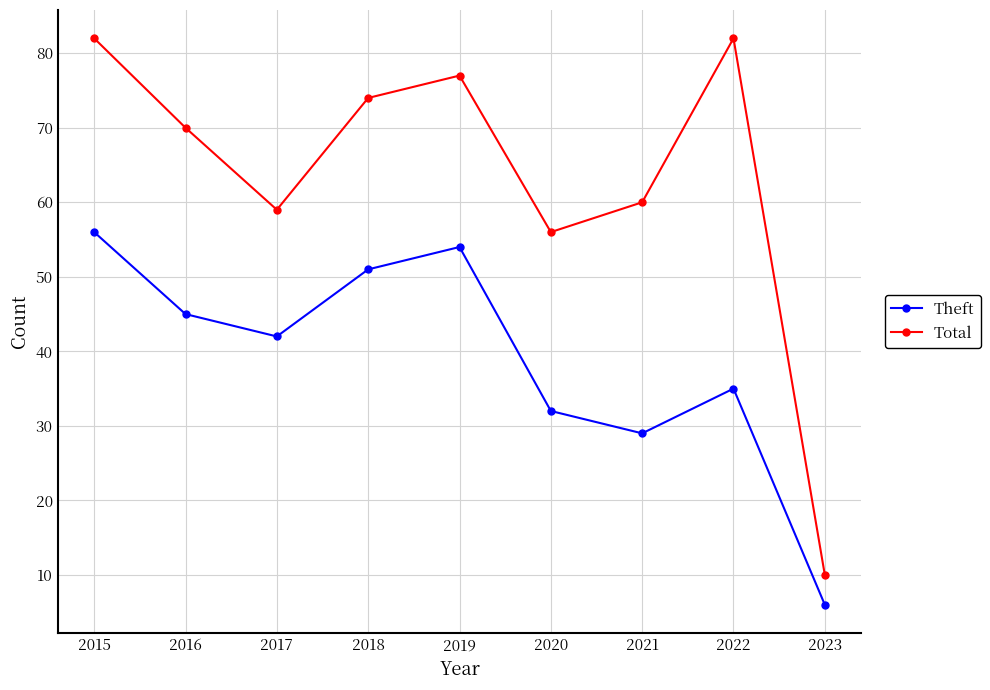

What is the spread (max minus min) of values at 2016?

25